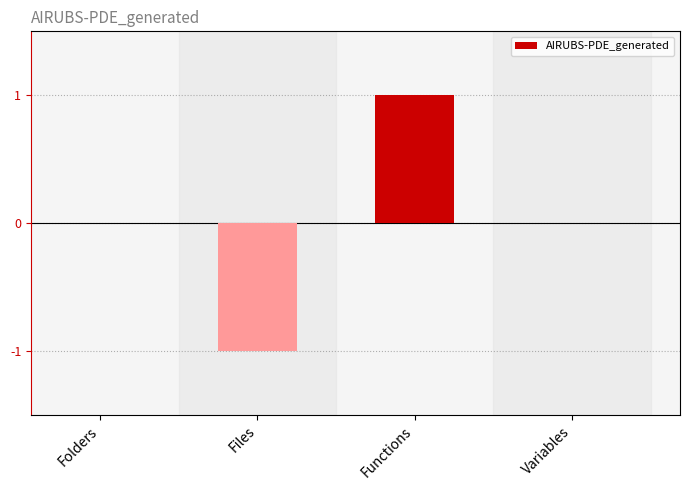

Are the bars horizontal?

No